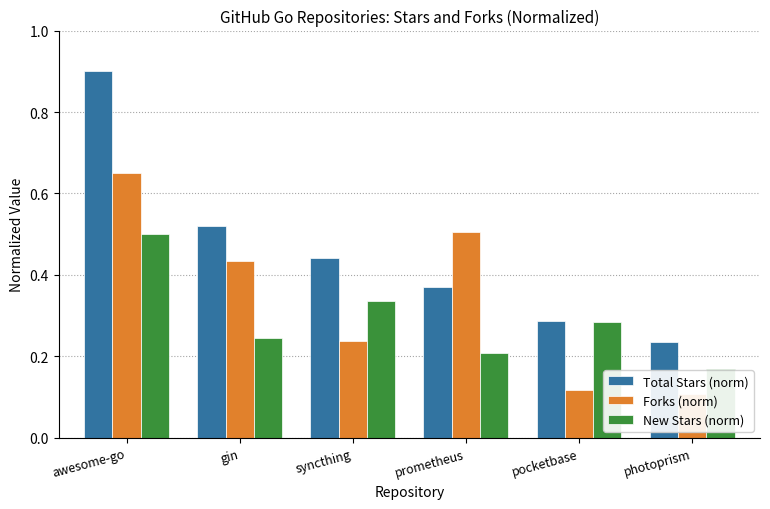

Is the value of New Stars (norm) at prometheus greater than the value of Total Stars (norm) at photoprism?

No